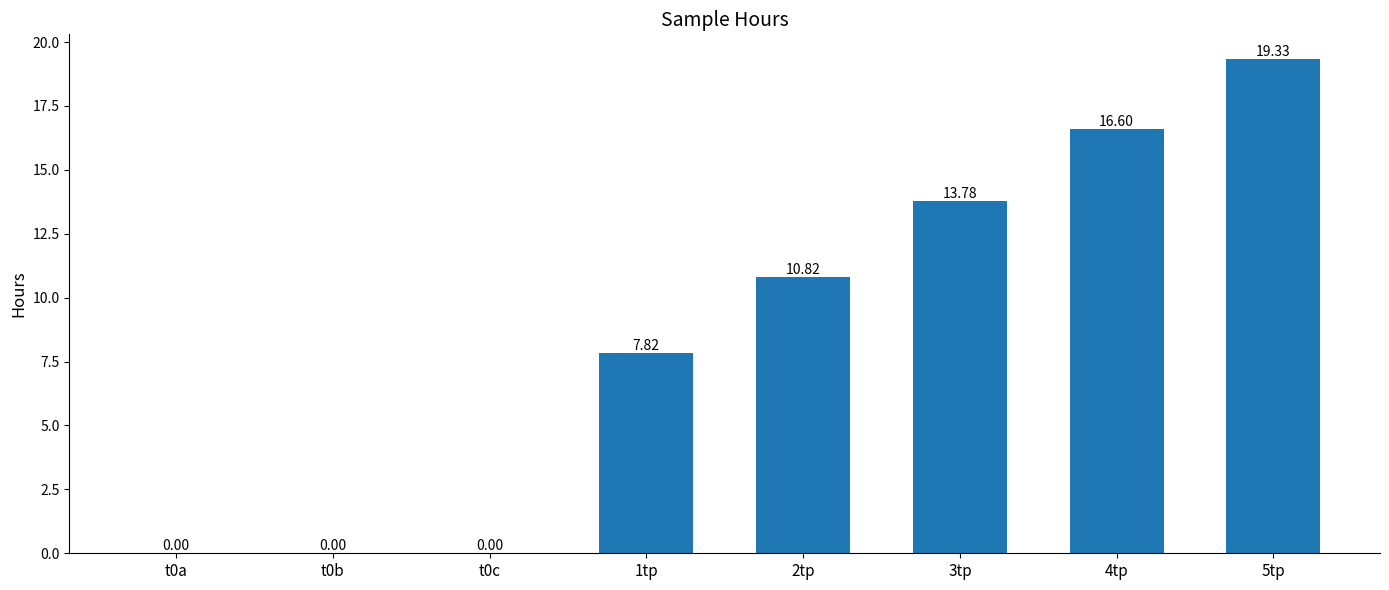

True or false: the data shows 19.3 at 5tp.

True